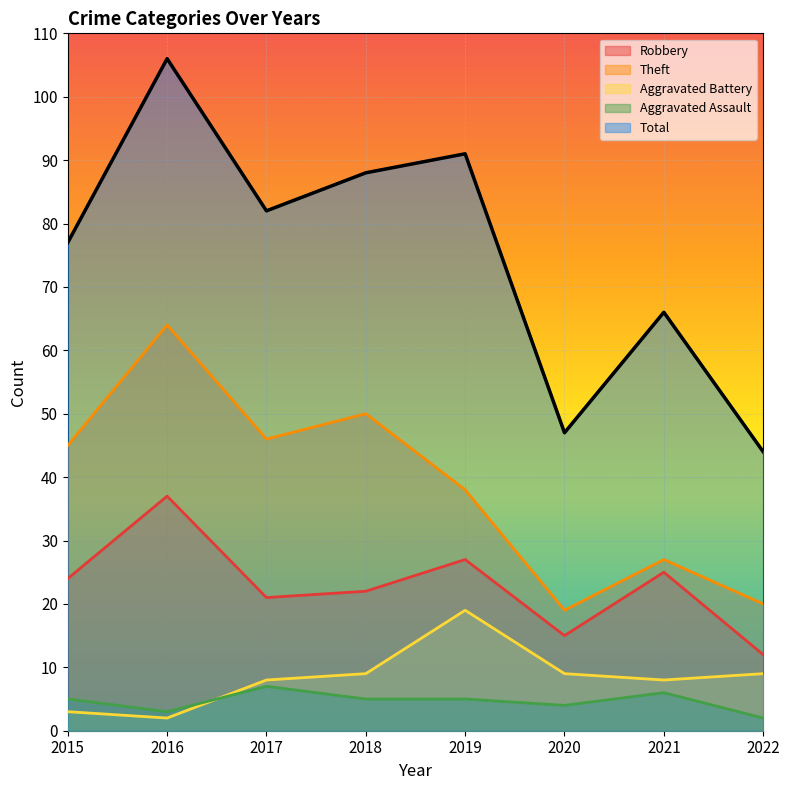

Which series changed the most between 2016 and 2022?

Total